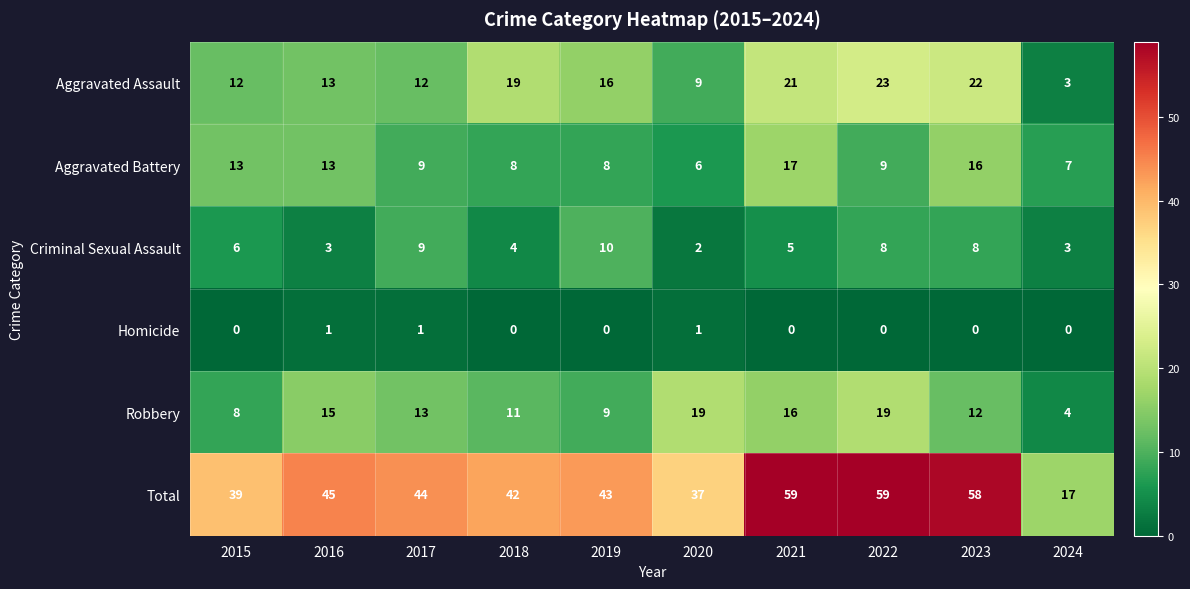

At 2021, list the series in order from largest to smallest.

Total, Aggravated Assault, Aggravated Battery, Robbery, Criminal Sexual Assault, Homicide